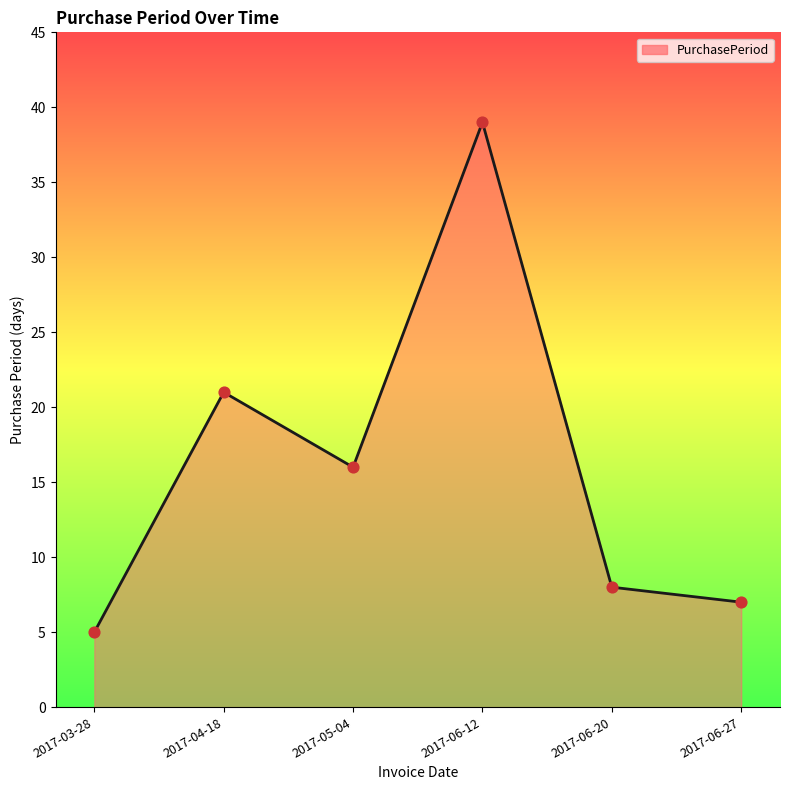

What is the change in value from 2017-04-18 to 2017-05-04?

-5